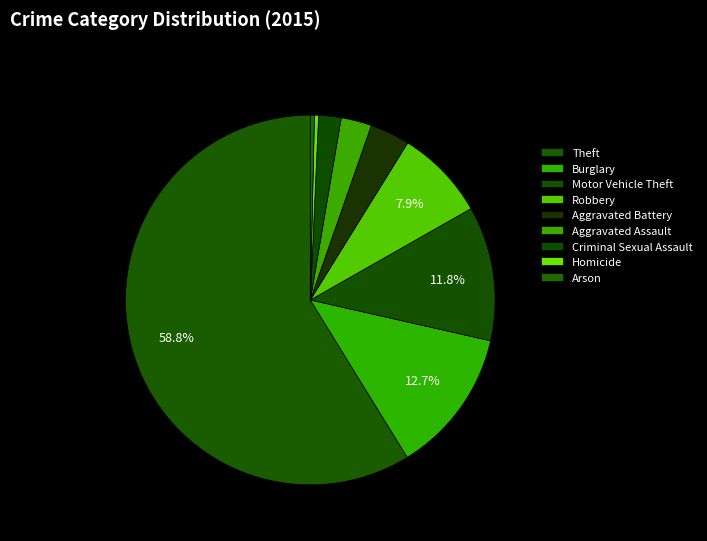

What is the largest slice in the pie chart?

Theft